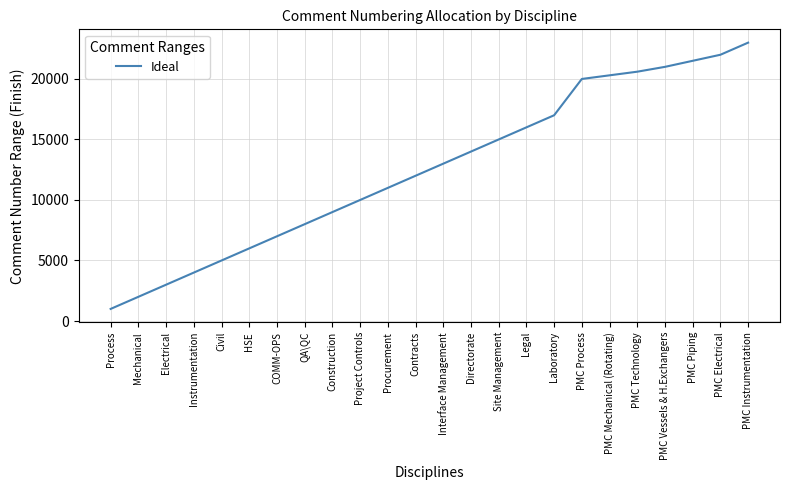

Read the value at Instrumentation.

4000